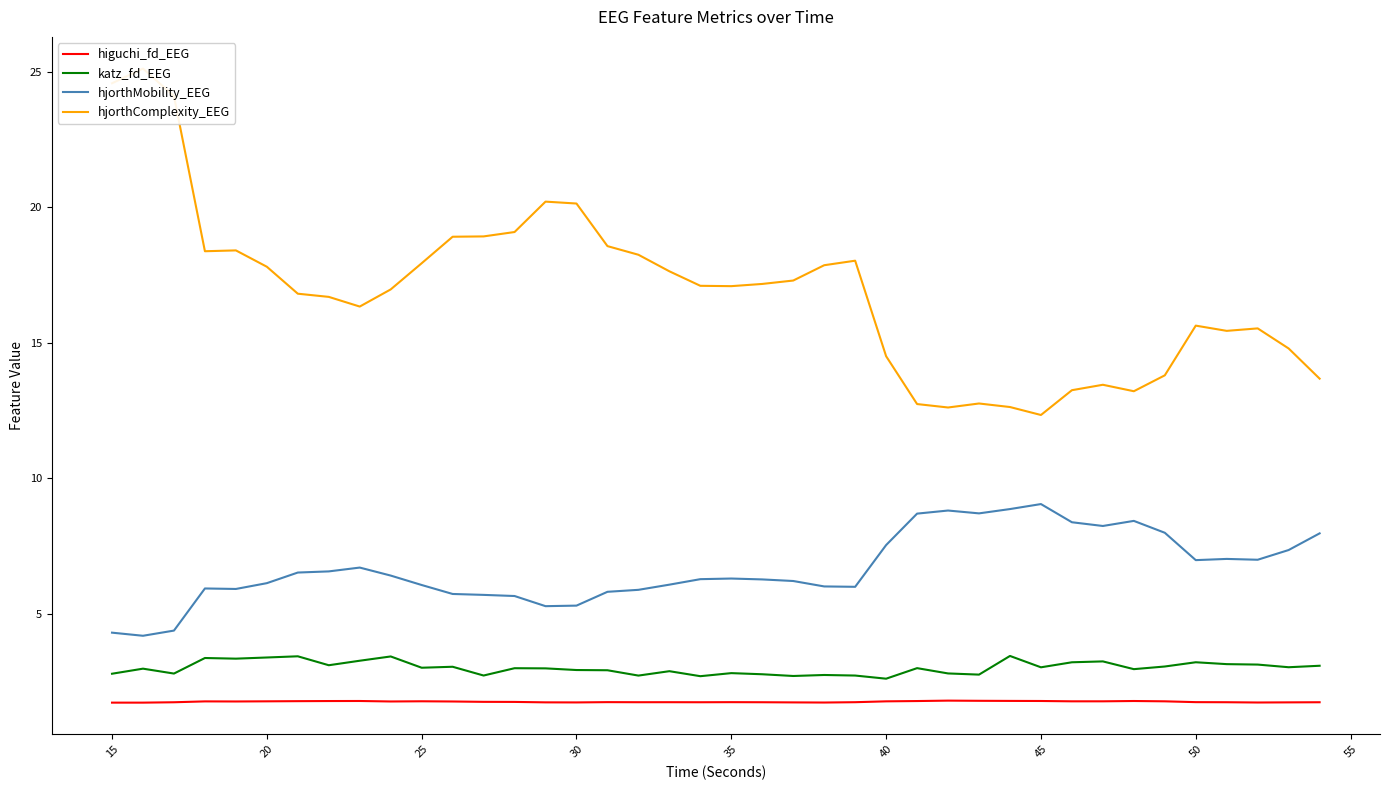

How many interior local peaks does the katz_fd_EEG series have?

13